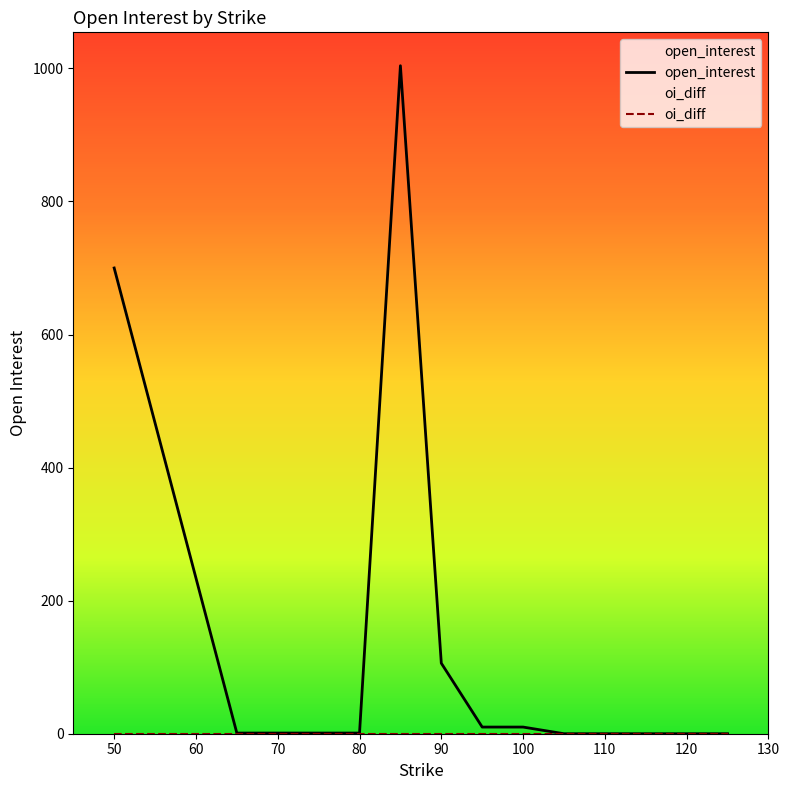

True or false: oi_diff and open_interest cross at least once.

False